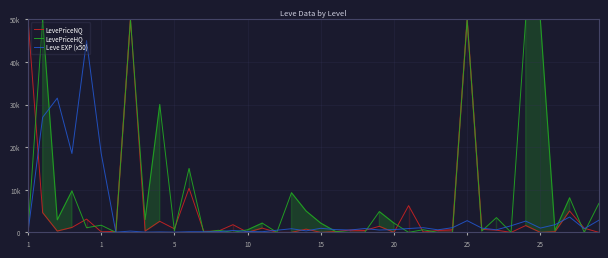

After their last crossing, which series has the higher values: LevePriceHQ or LevePriceNQ?

LevePriceHQ